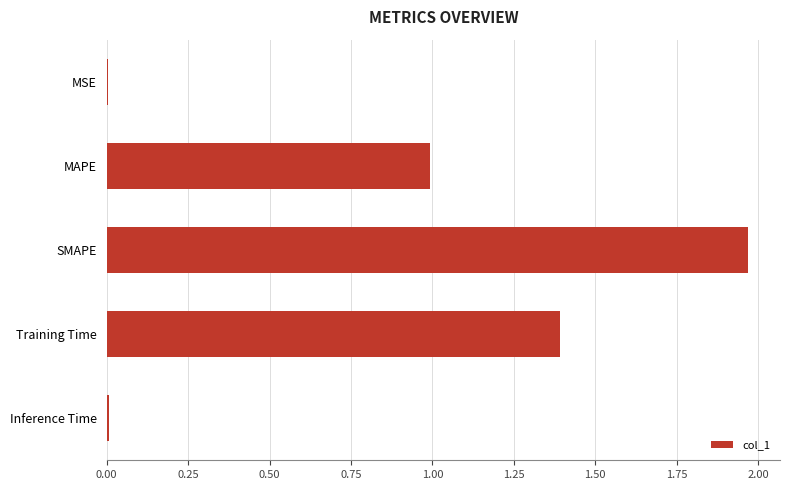

The value at SMAPE is 2.7. True or false?

False